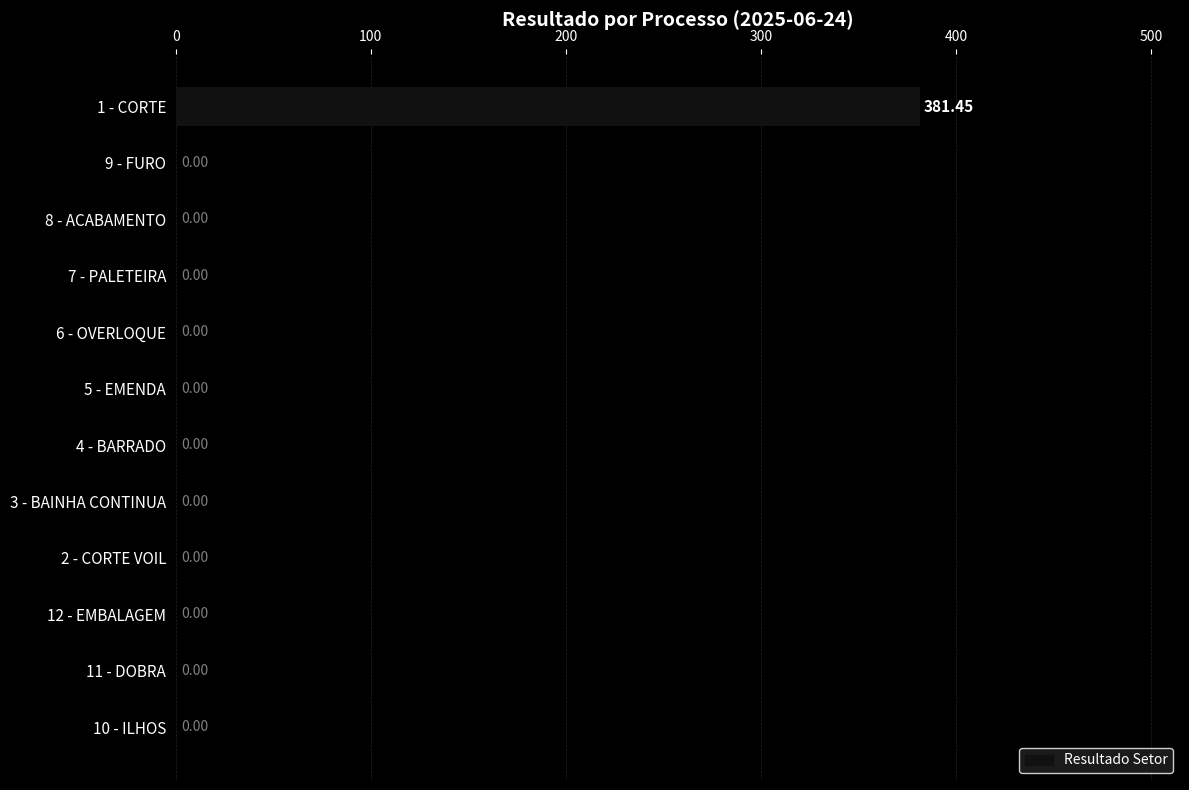

What is the greatest value displayed?

381.4